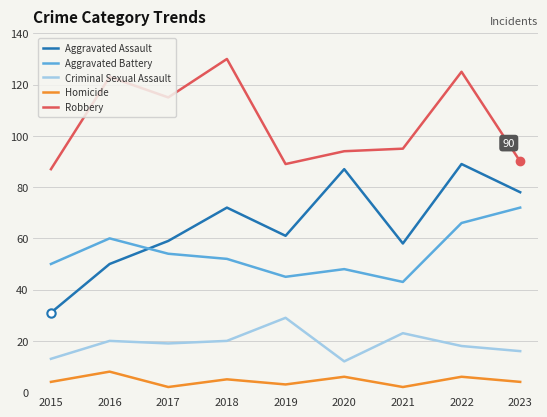

At which label does Aggravated Assault reach its peak?

2022